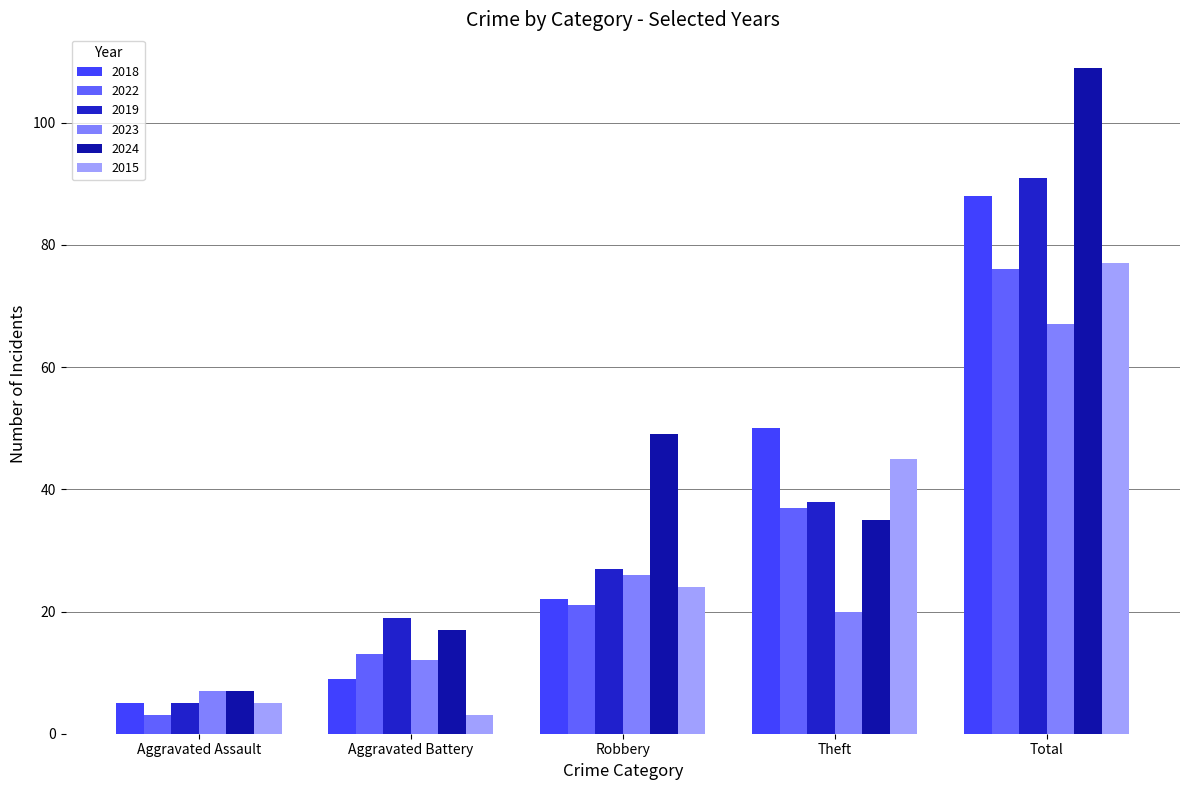

List the labels in order of 2019 value, smallest first.

Aggravated Assault, Aggravated Battery, Robbery, Theft, Total